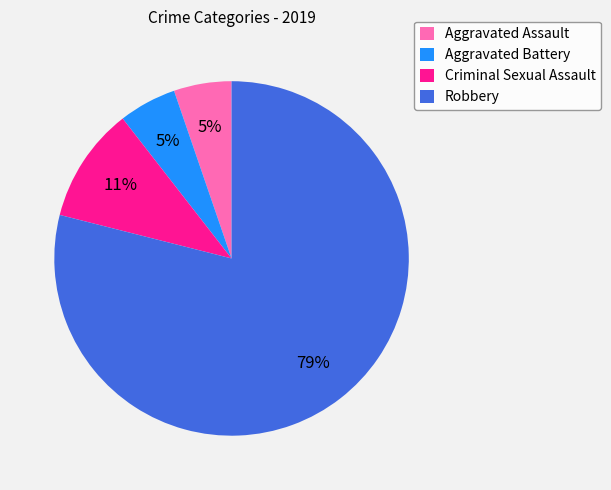

To the nearest percent, what is the difference between the largest and smallest slice percentages?

74%